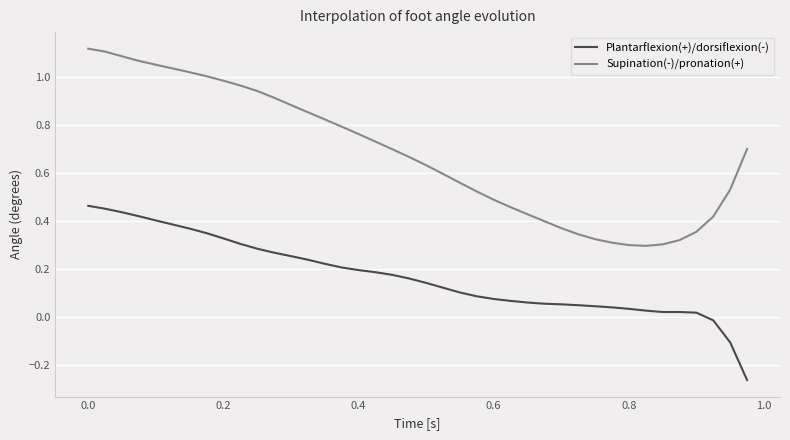

Rank the series by their maximum value, from lowest to highest.

Plantarflexion(+)/dorsiflexion(-), Supination(-)/pronation(+)